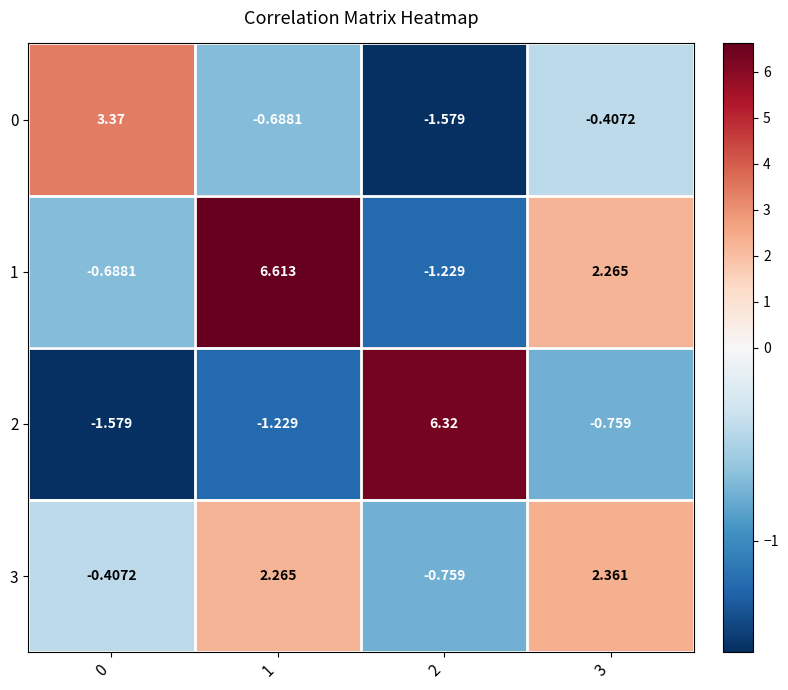

At how many categories does at least one series exceed 0?

4